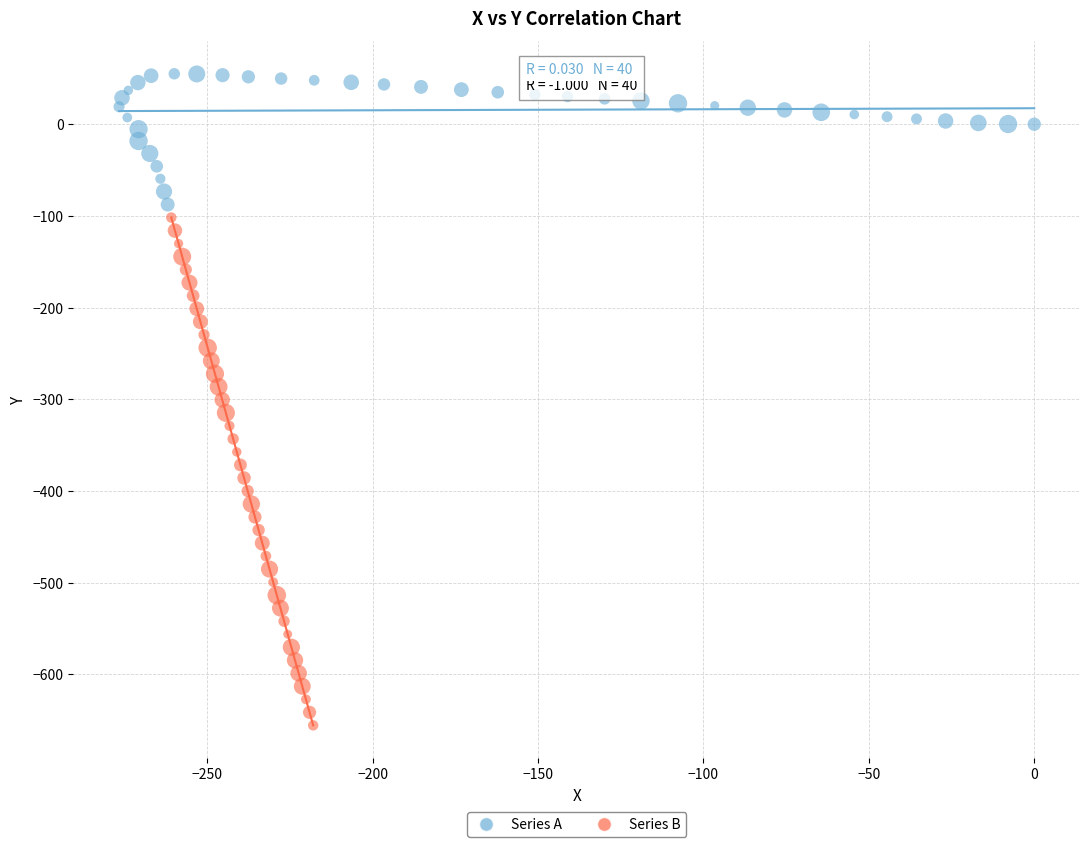

Which series contains the lowest Y value?

Series B